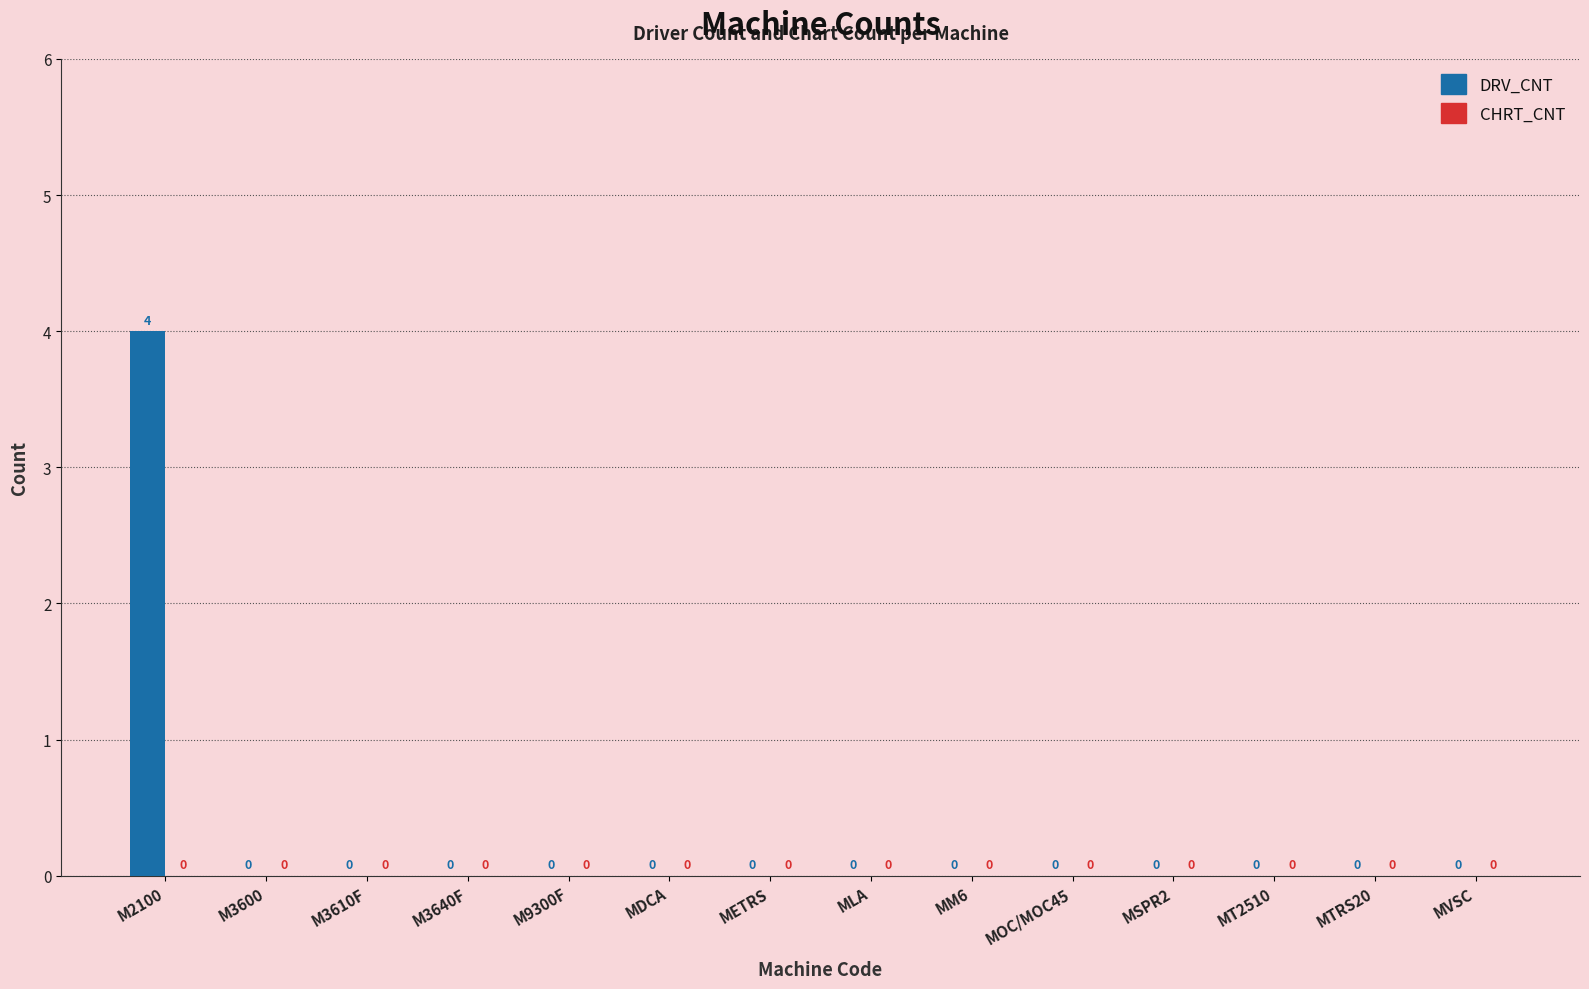

Which has a higher value, M2100 or MSPR2?

M2100